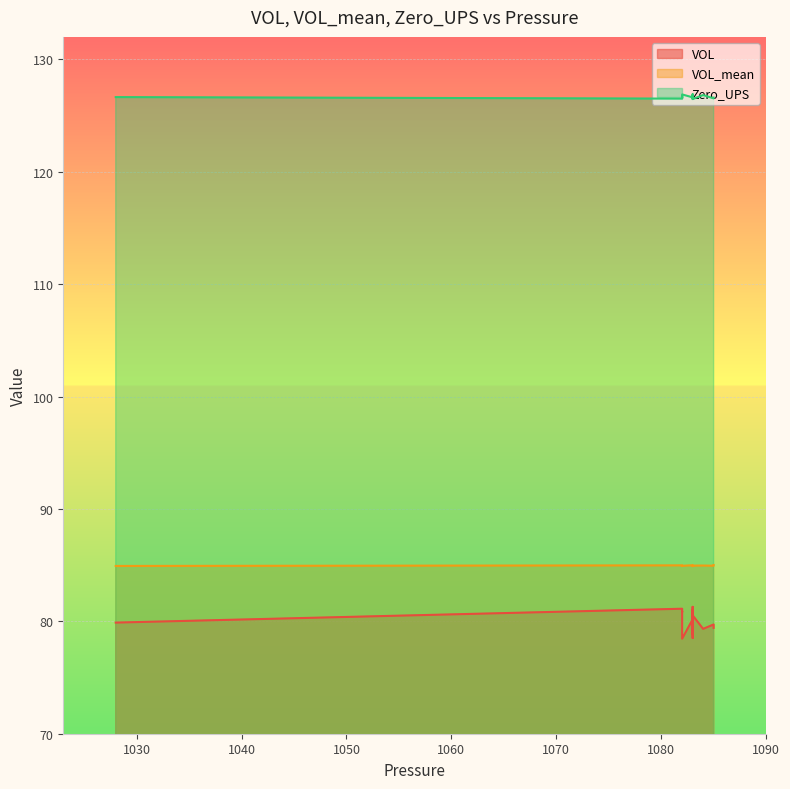

True or false: VOL_mean has more than 2 points higher than both neighbors.

False